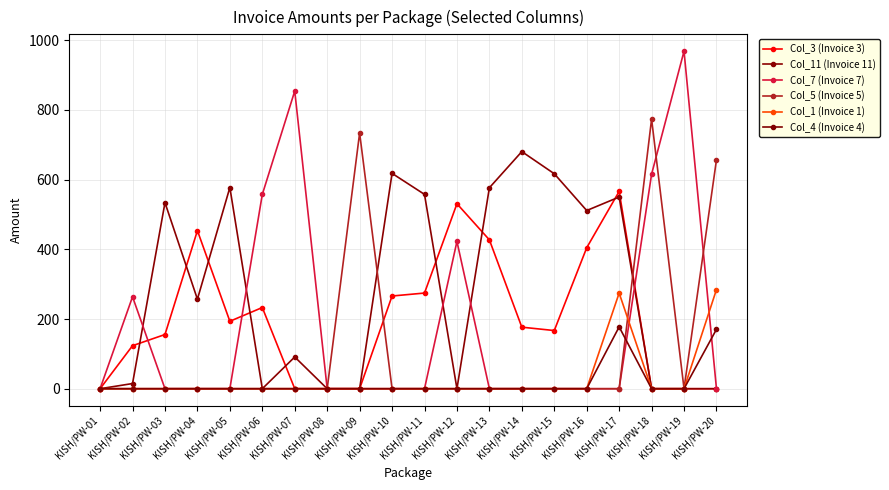

How many lines are shown in the chart?

6